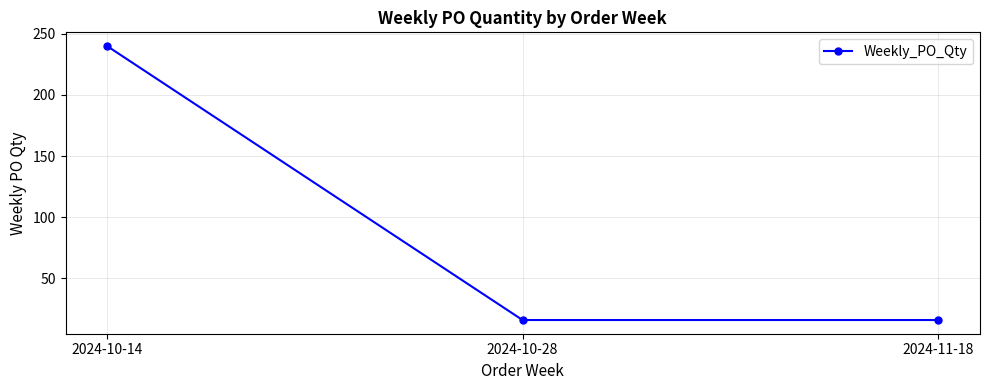

How many values are between 16 and 240?

3